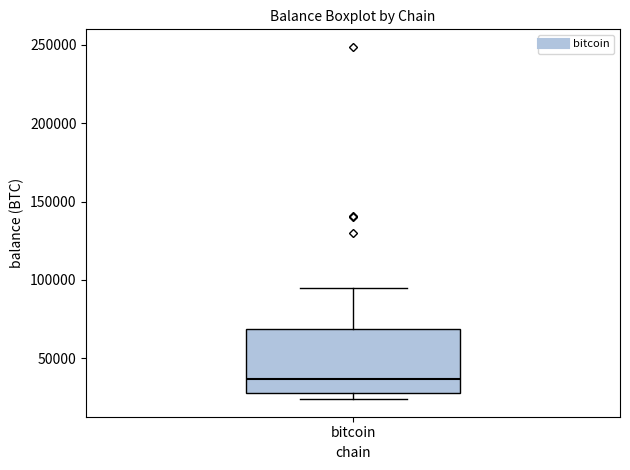

Transcribe this box plot: give where the median line is, the range the box spans, and where the two whiskers end, as read against the y-axis. The values are not printed on the chart, so give them approximately, as read against the axis.

median 35000, box 30000 to 70000, whiskers 25000 to 95000